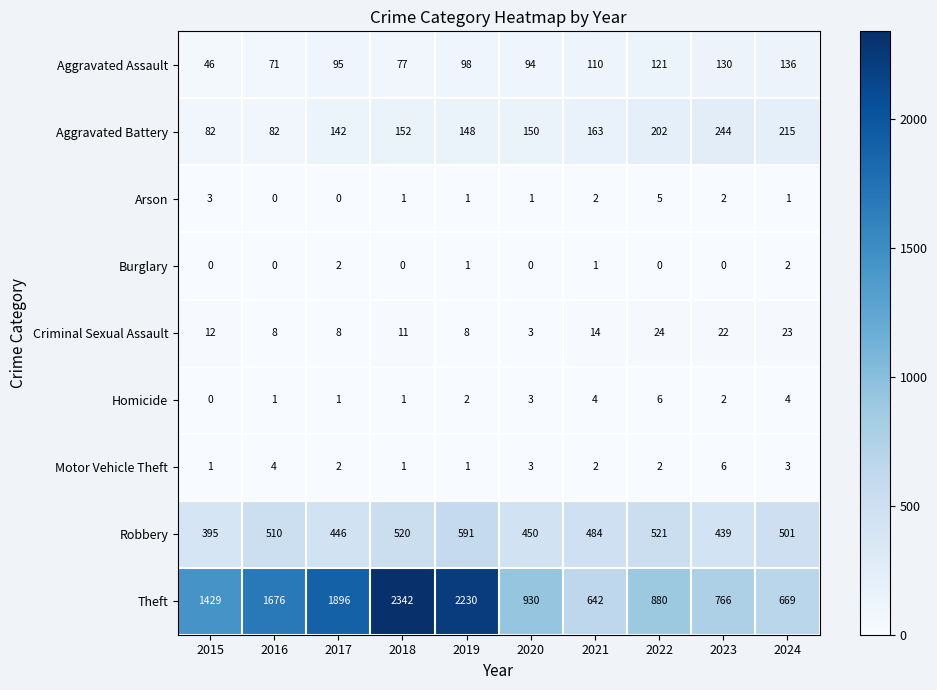

At which label does Criminal Sexual Assault reach its peak?

2022